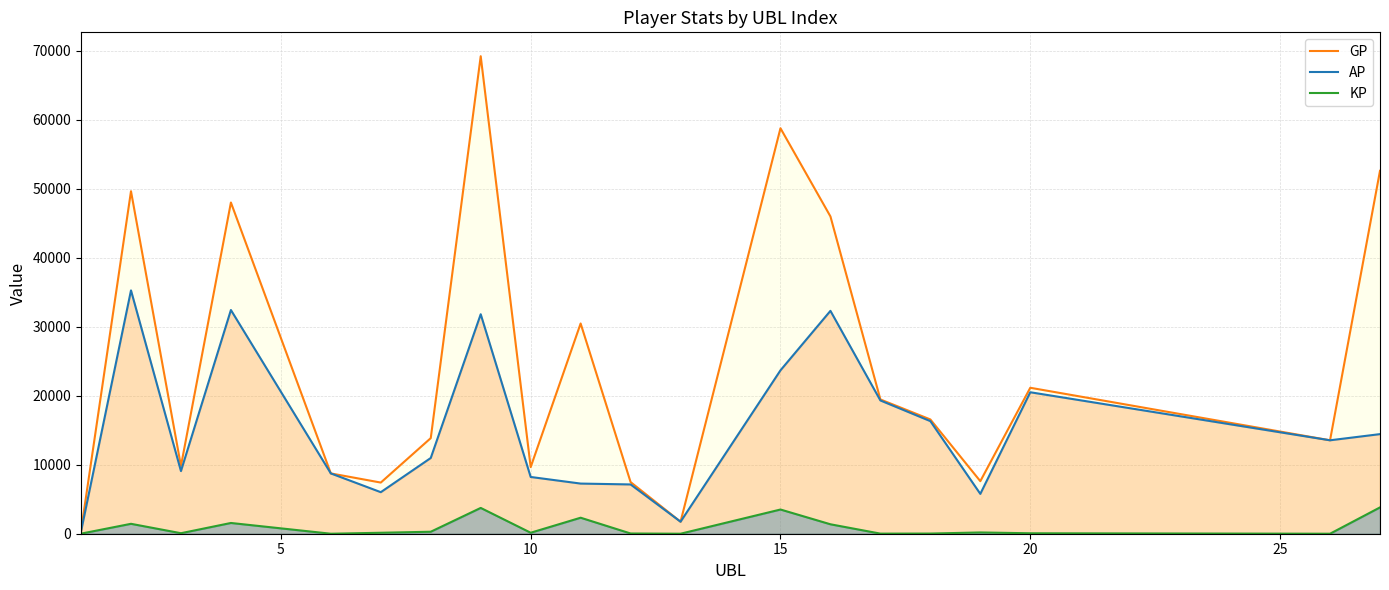

Which series has the widest spread of values?

GP